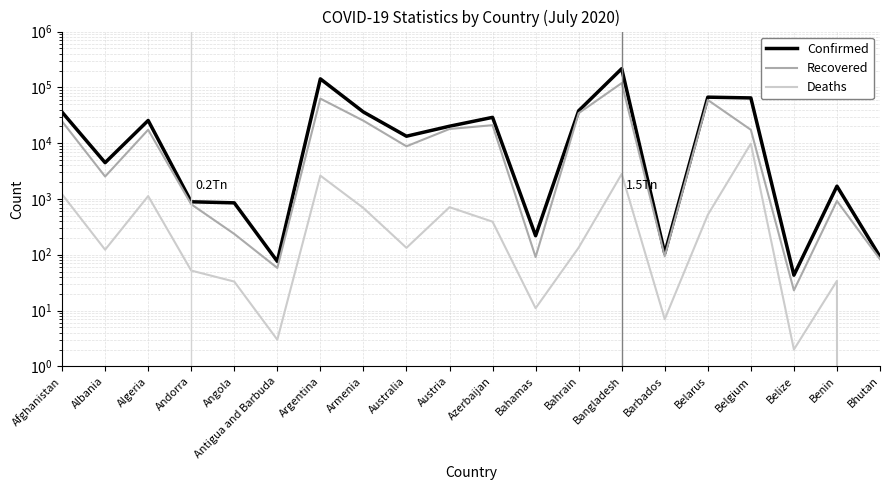

How many interior local valleys does the Recovered series have?

6